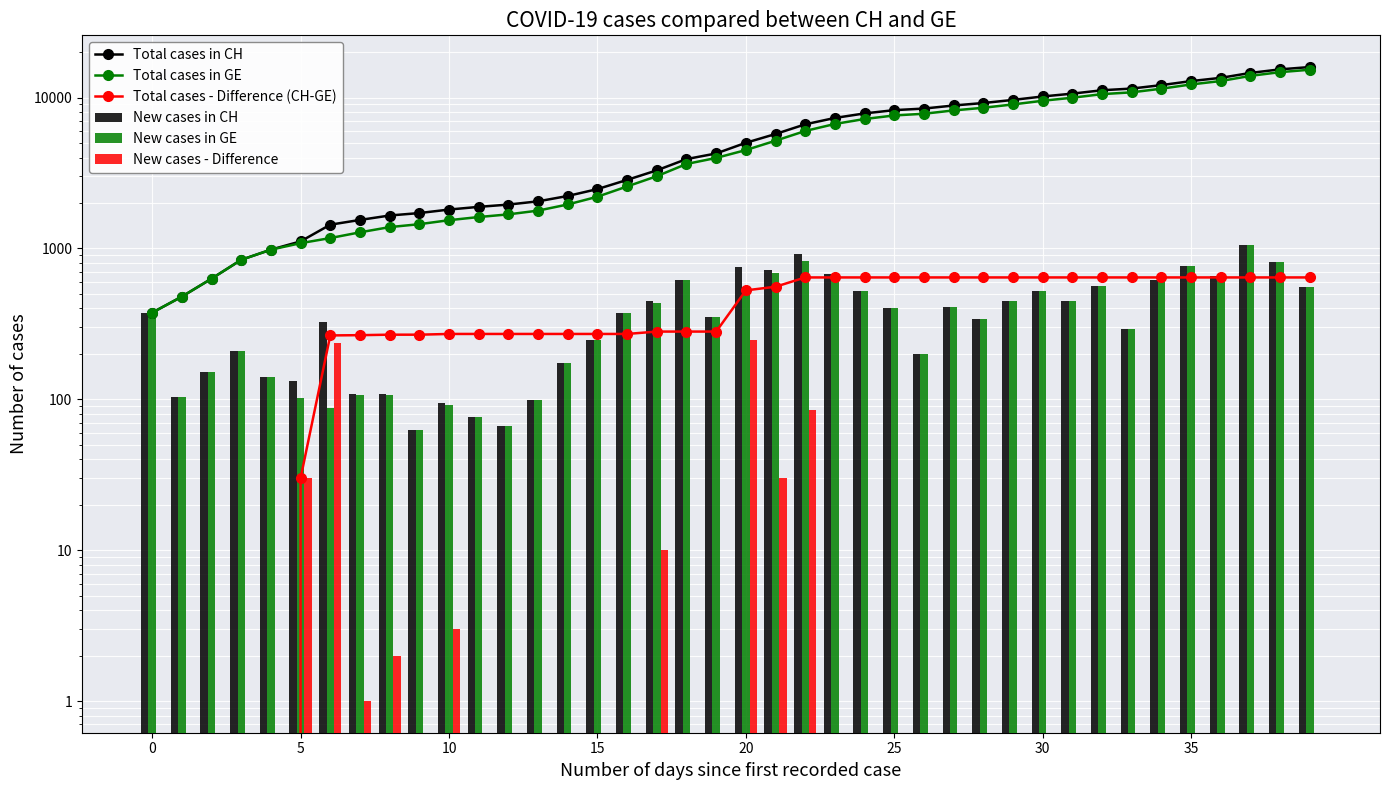

How many data points does each series have?

40